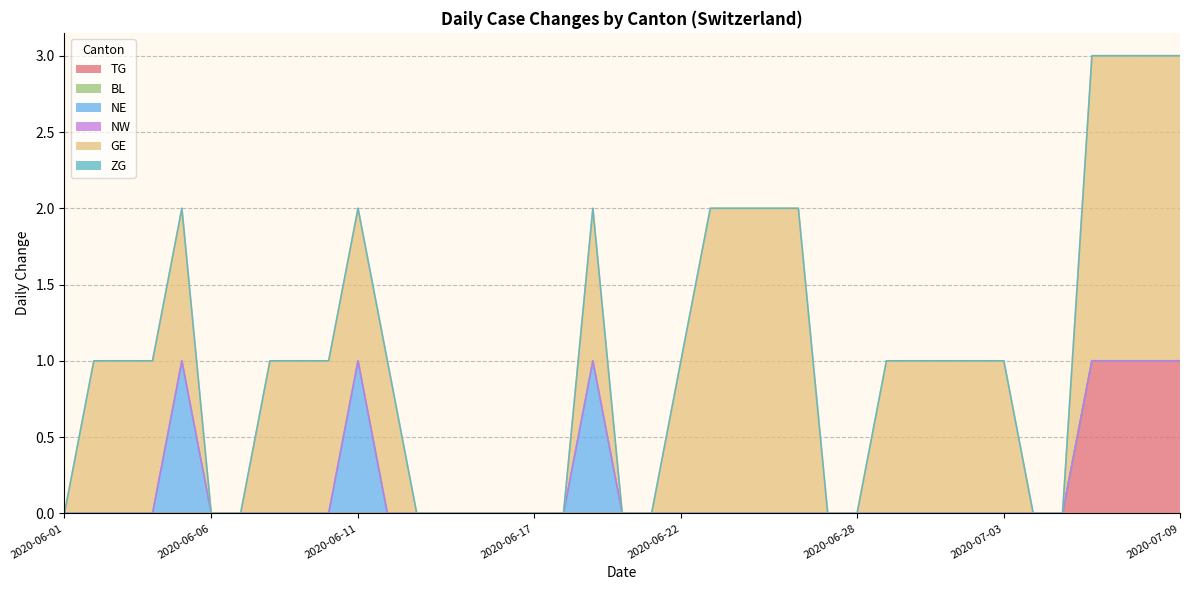

At how many categories does at least one series exceed 0?

24